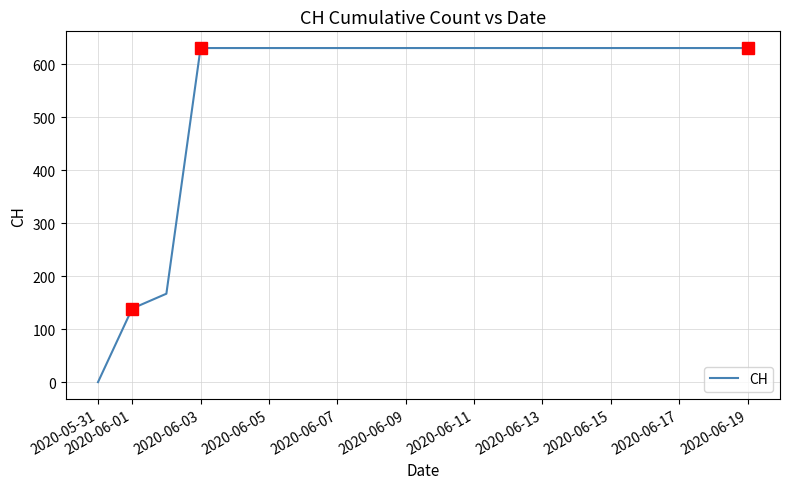

What is the greatest value displayed?

631